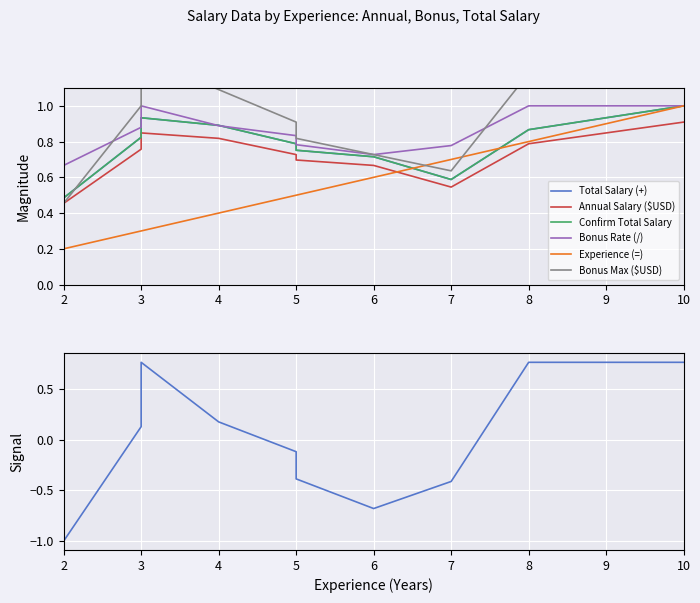

Which series has the largest total across all categories?

Bonus Max ($USD)